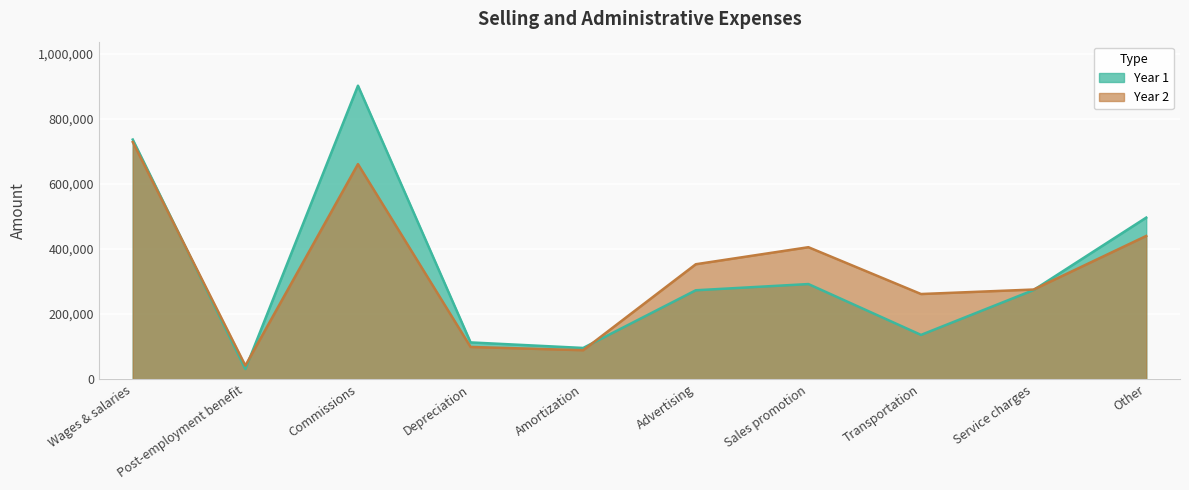

At which category is the sum across all series the highest?

Commissions